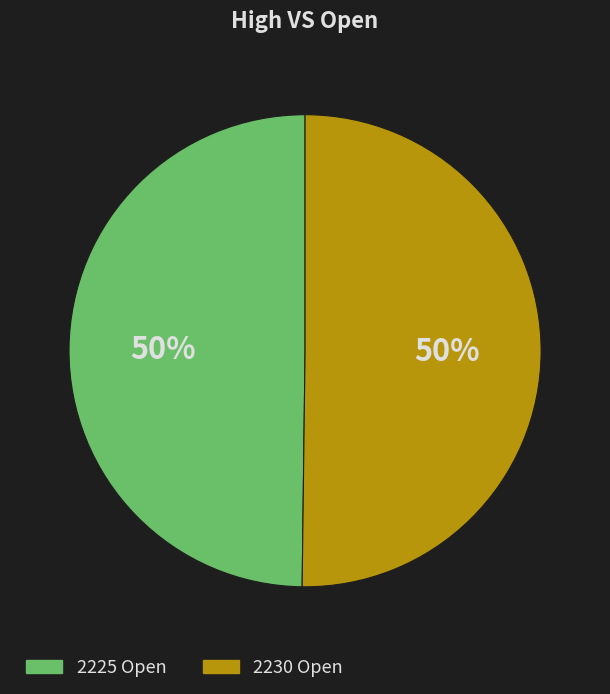

To the nearest percent, what is the average slice percentage?

50%